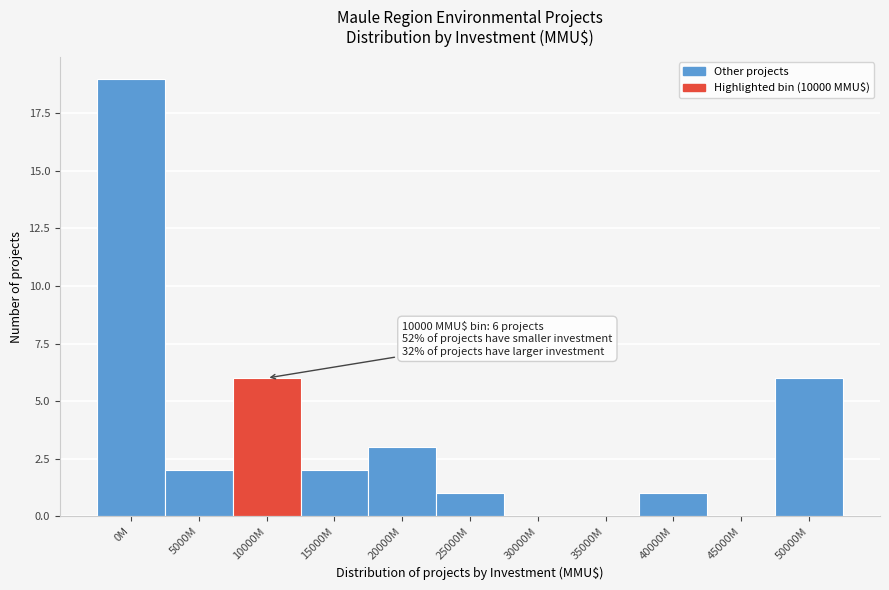

Reading right to left, extract all data points from this chart.

50000M=6	45000M=0	40000M=1	35000M=0	30000M=0	25000M=1	20000M=3	15000M=2	10000M=6	5000M=2	0M=19